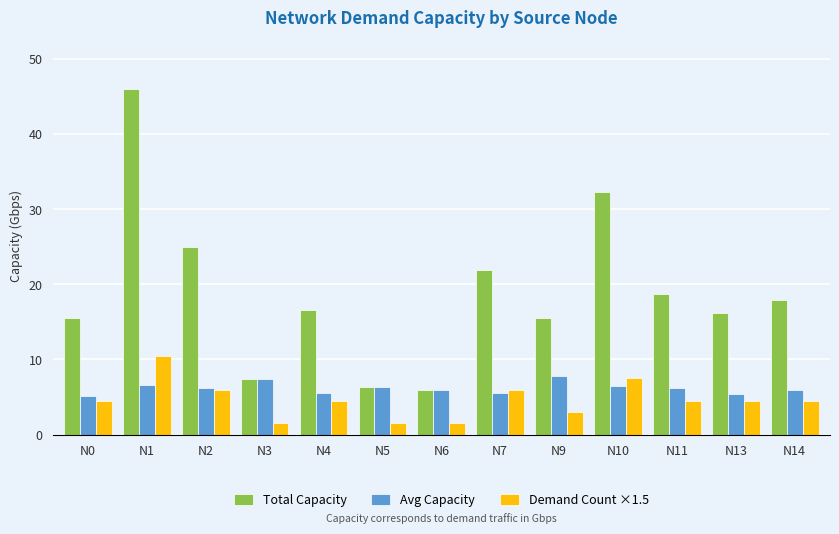

Is the value of Avg Capacity at N3 greater than the value of Demand Count ×1.5 at N9?

Yes